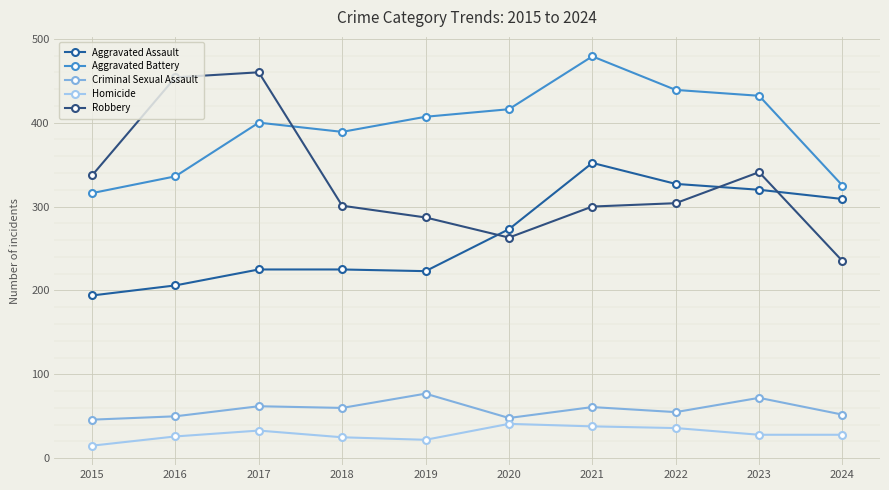

Which label corresponds to the smallest value in the chart?

2015